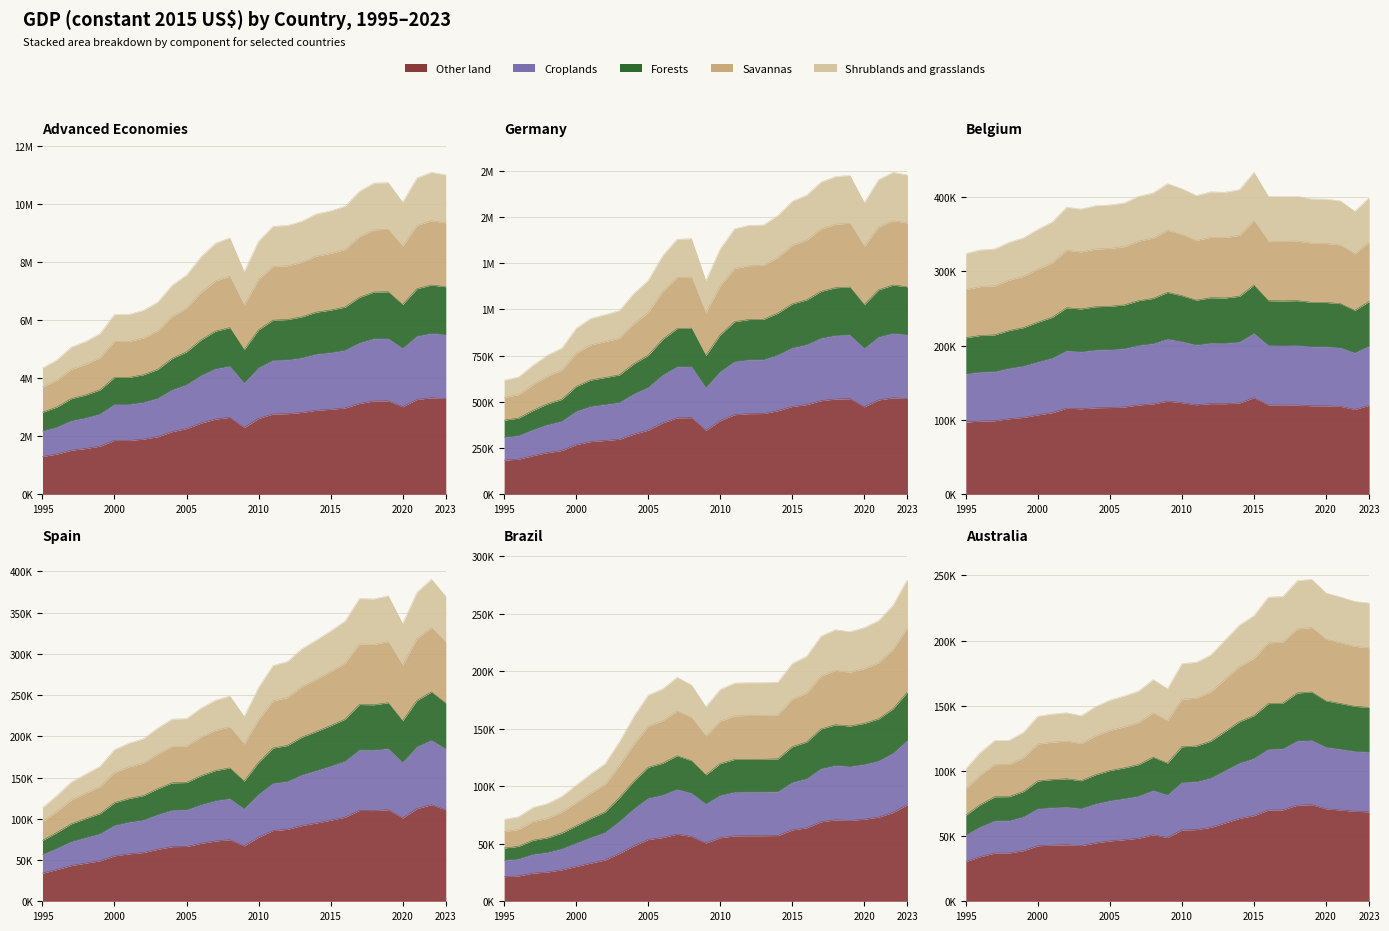

At which label is Australia closest to 52313?

2008